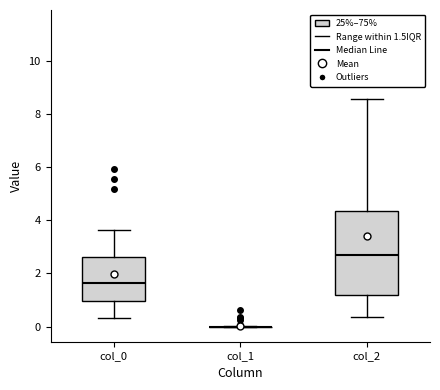

Reading left to right, transcribe this box plot: for each box, give where its median line is, the range the box spans, and where its two whiskers end, as read against the y-axis. The values are not printed on the chart, so give them approximately, as read against the axis.

col_0: median 1.6, box 1.0 to 2.6, whiskers 0.4 to 3.6
col_1: box collapsed to a line at 0.0, whiskers 0.0 to 0.0
col_2: median 2.6, box 1.2 to 4.4, whiskers 0.4 to 8.6